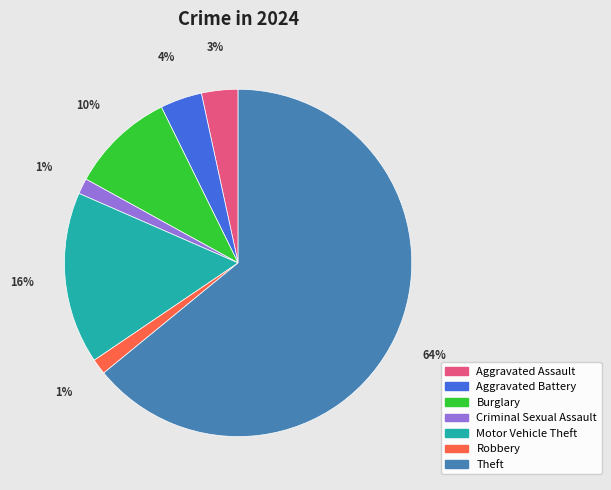

Count the number of slices in the pie.

7